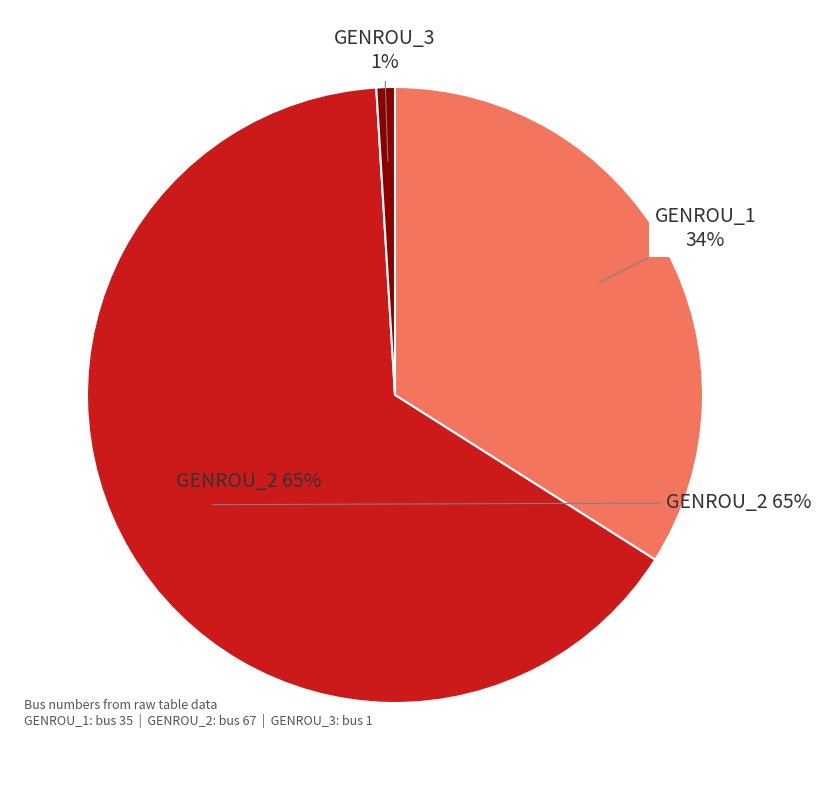

Rank the categories by value from lowest to highest.

GENROU_3, GENROU_1, GENROU_2